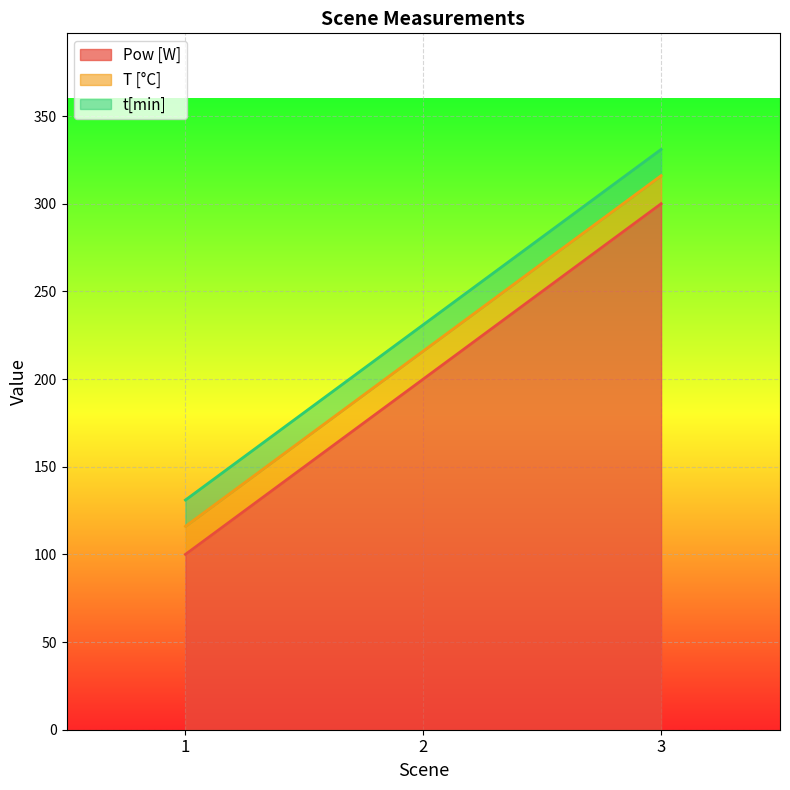

Reading left to right, what are all the values shown in this chart?

Pow [W]: 100	200	300
T [°C]: 16	16	16
t[min]: 15	15	15